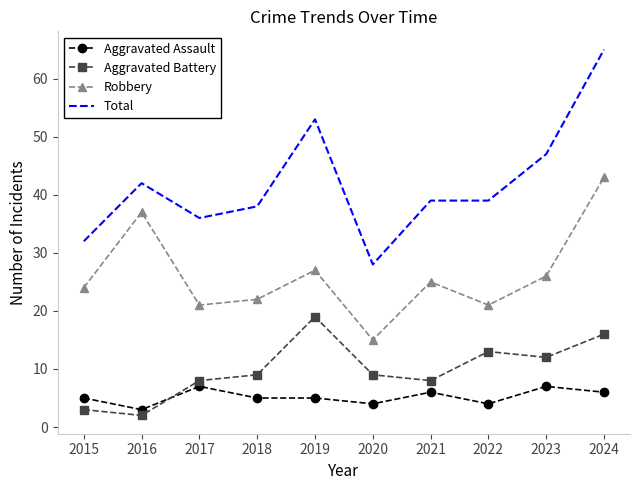

What is the minimum value for Aggravated Assault?

3